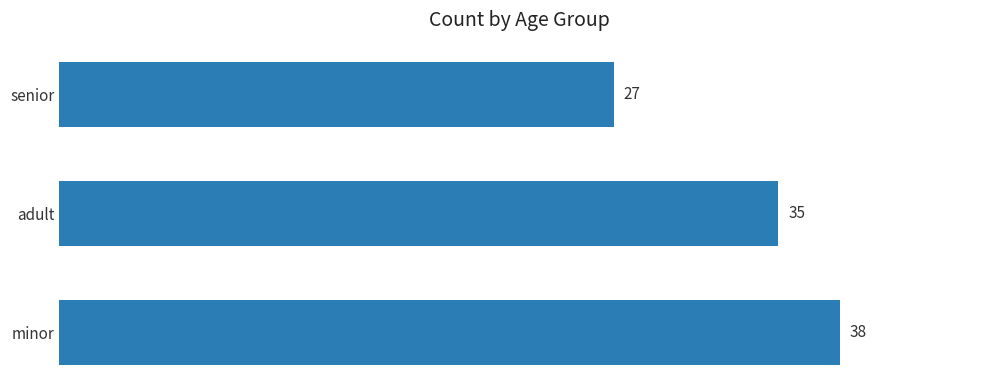

Reading bottom to top, list all the values displayed in this chart.

38	35	27